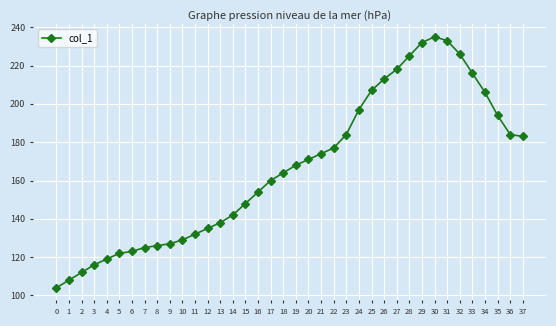

Is this an area chart (filled region under the line)?

No